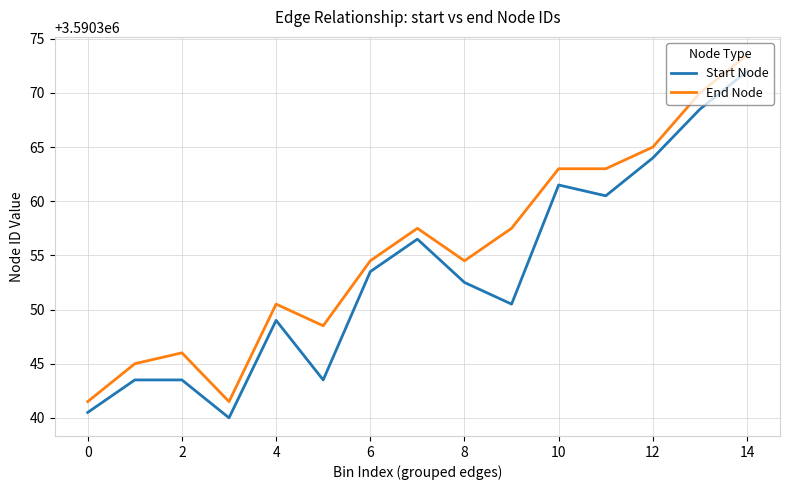

Which series has the largest total across all categories?

End Node